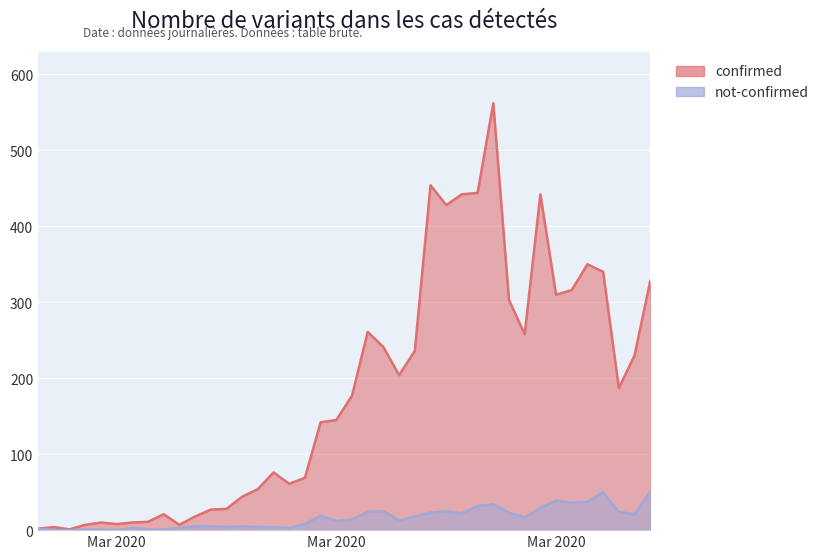

The confirmed series shows 340 at 2020-04-03. True or false?

True